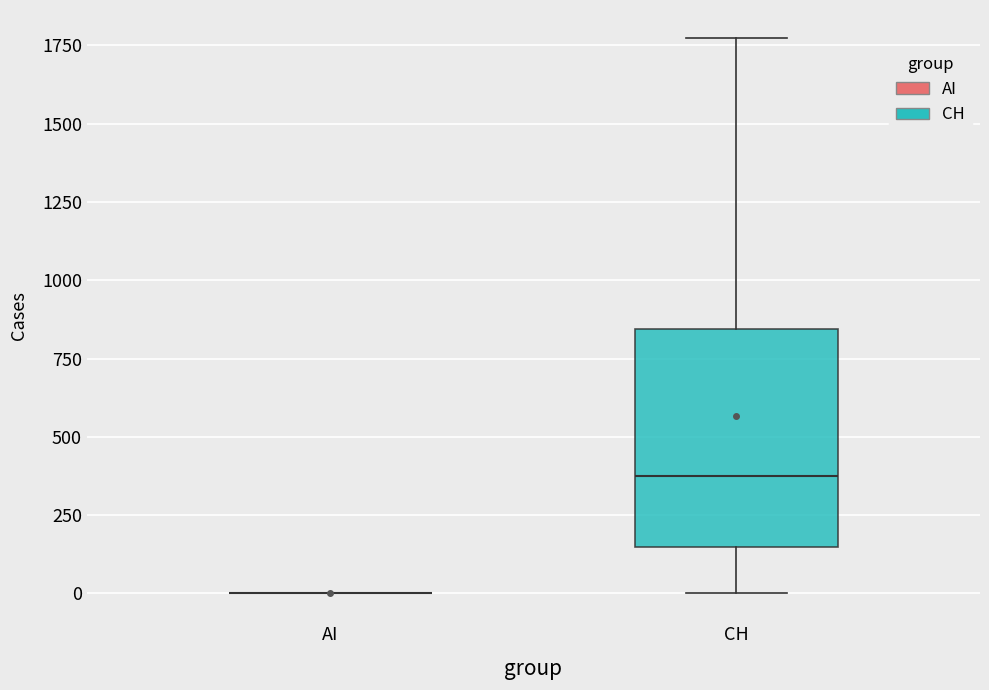

Where does the median line of the box for CH sit on the y-axis? The values are not printed on the chart, so give them approximately, as read against the axis.

400